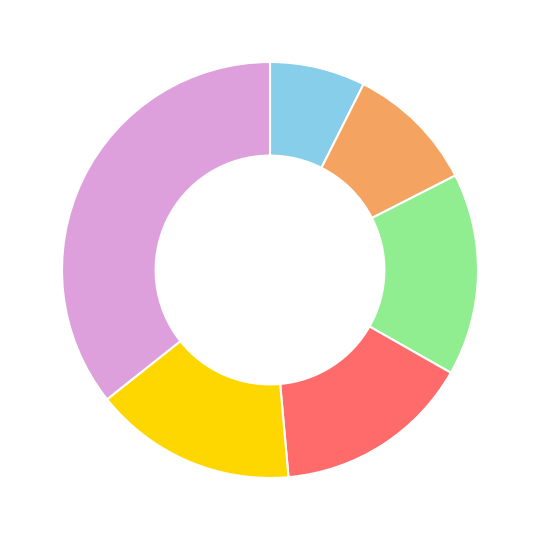

Is there a majority slice in this chart?

No